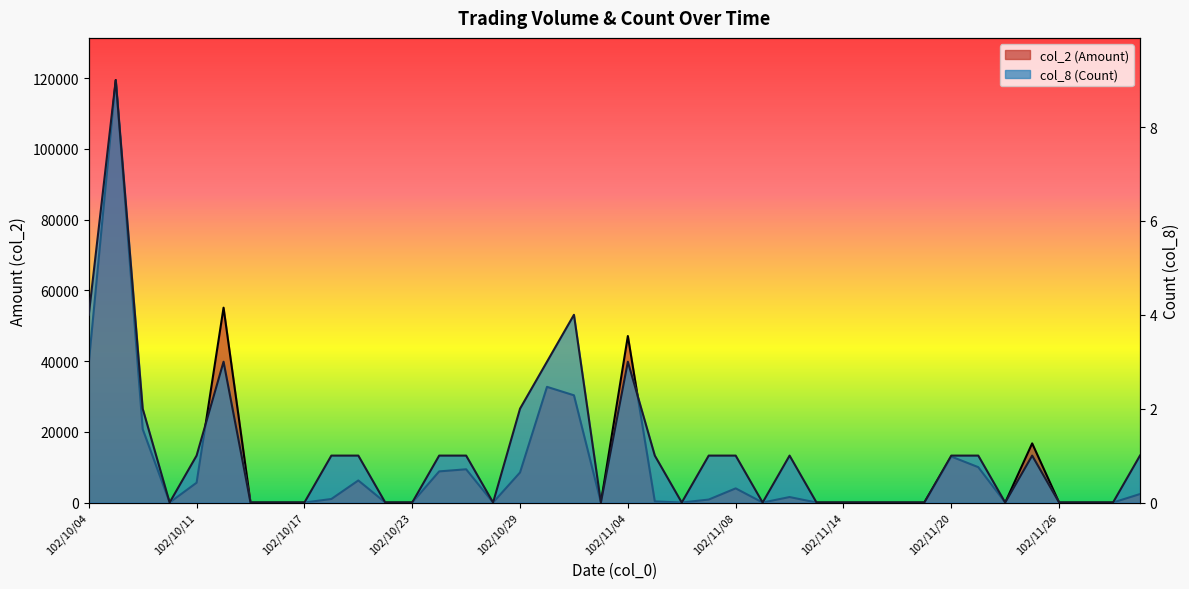

List the labels in order of col_2 (Amount) value, largest first.

102/10/07, 102/10/14, 102/11/04, 102/10/04, 102/10/30, 102/10/31, 102/10/08, 102/11/25, 102/11/20, 102/11/21, 102/10/25, 102/10/24, 102/10/29, 102/10/21, 102/10/11, 102/11/08, 102/11/29, 102/11/12, 102/10/18, 102/11/07, 102/11/05, 102/10/09, 102/10/15, 102/10/16, 102/10/17, 102/10/22, 102/10/23, 102/10/28, 102/11/01, 102/11/06, 102/11/11, 102/11/13, 102/11/14, 102/11/15, 102/11/18, 102/11/19, 102/11/22, 102/11/26, 102/11/27, 102/11/28